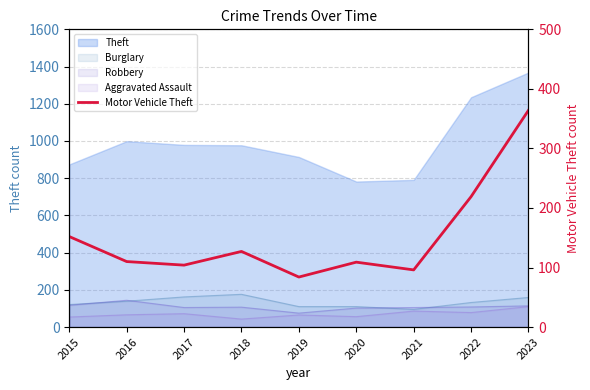

Reading left to right, transcribe all the data shown in this chart.

2015=152	2016=110	2017=104	2018=127	2019=84	2020=109	2021=96	2022=219	2023=364